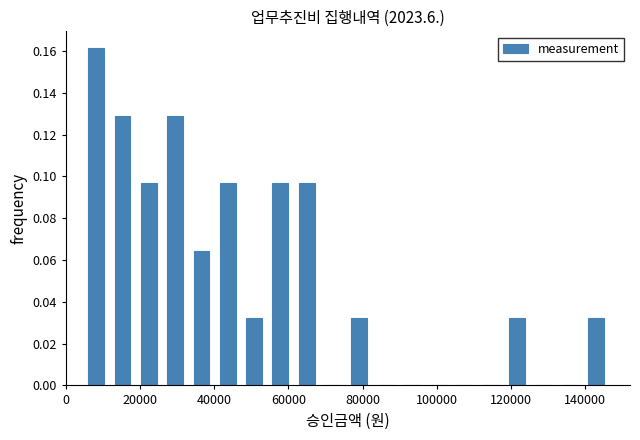

Around what value on the x-axis is the tallest bar? Give the approximate position of its centre, as read against the axis.

8000